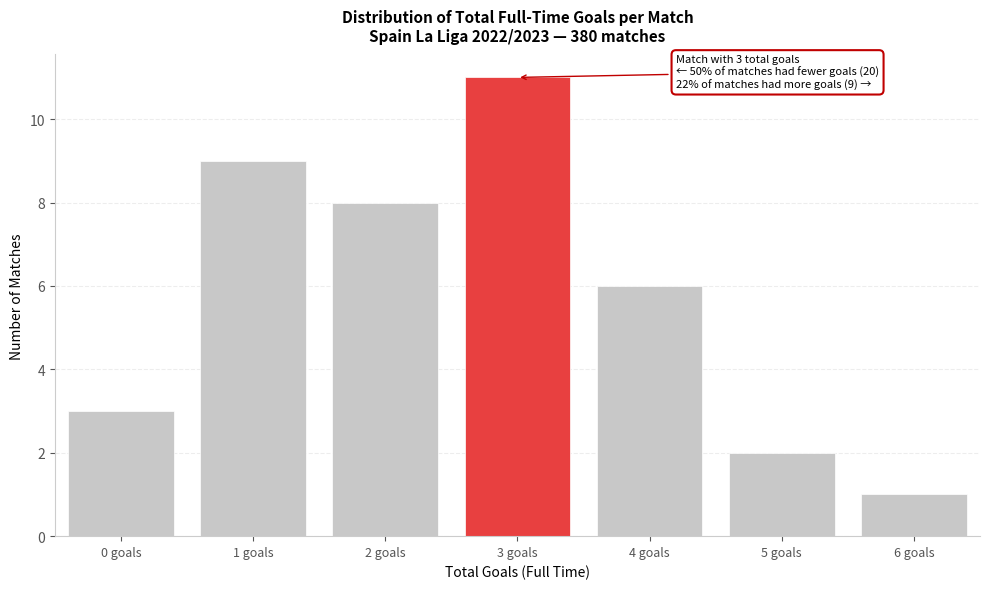

Reading left to right, what are all the values shown in this chart?

3	9	8	11	6	2	1